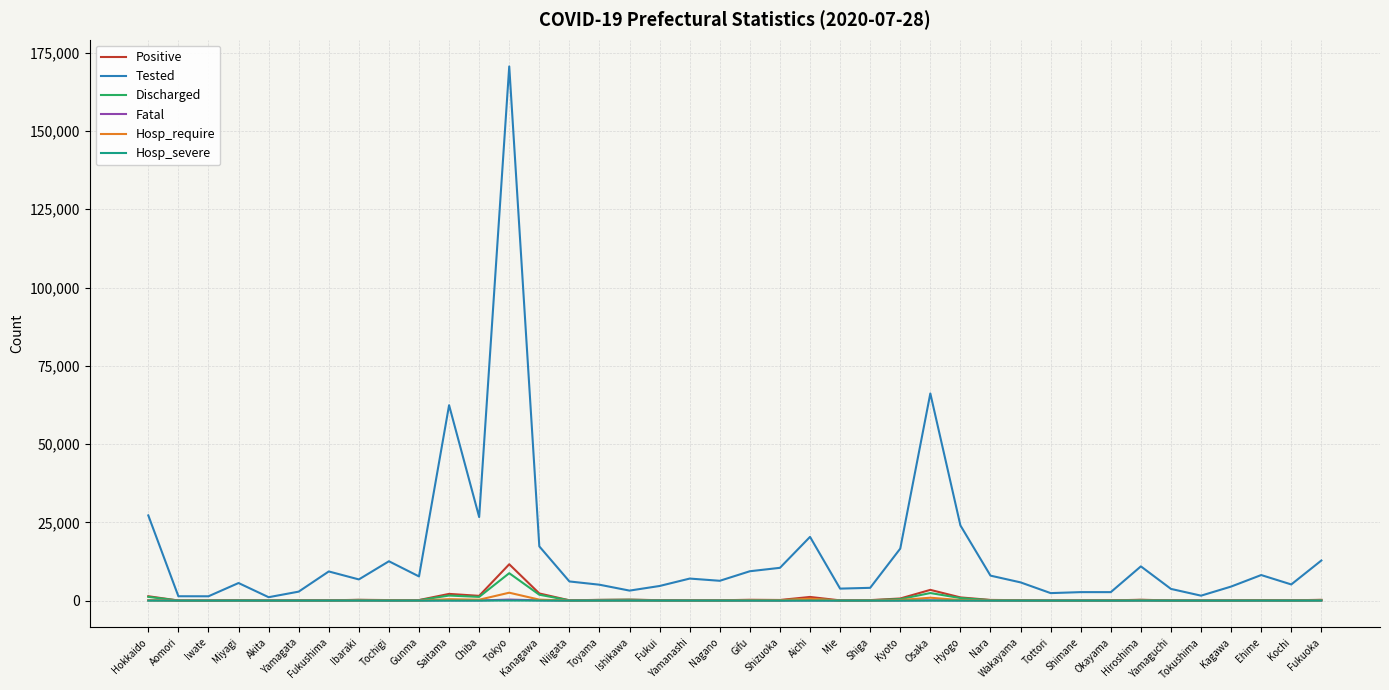

What is the greatest value displayed?

170610